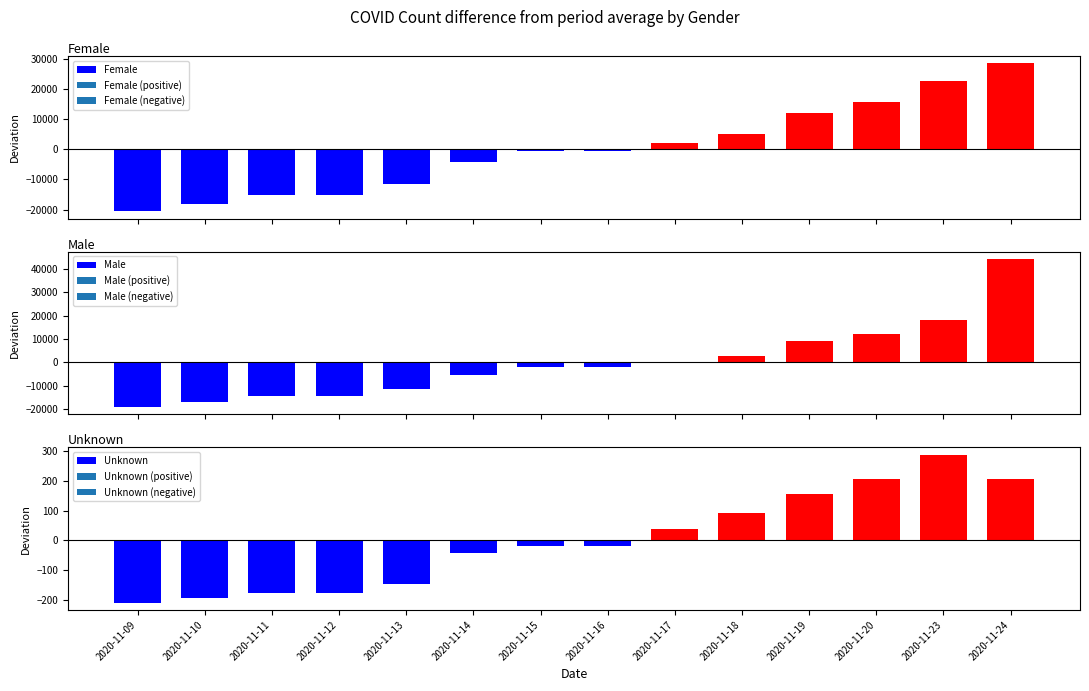

The value of Male at 2020-11-14 is -5250.6. True or false?

True